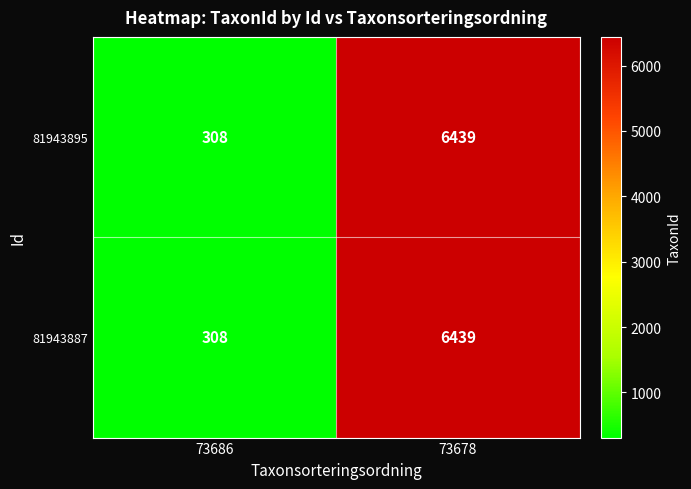

The 81943887 series shows 308 at 73686. True or false?

True